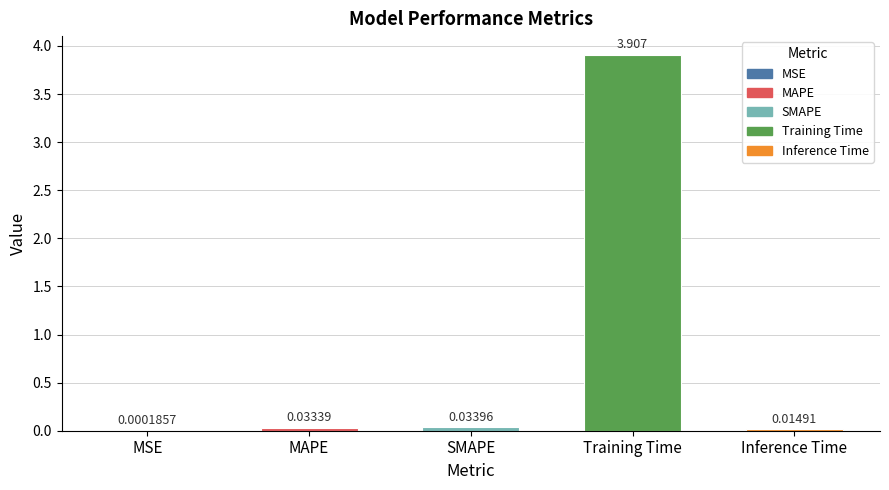

Where is the data nearest to the value 1?

SMAPE